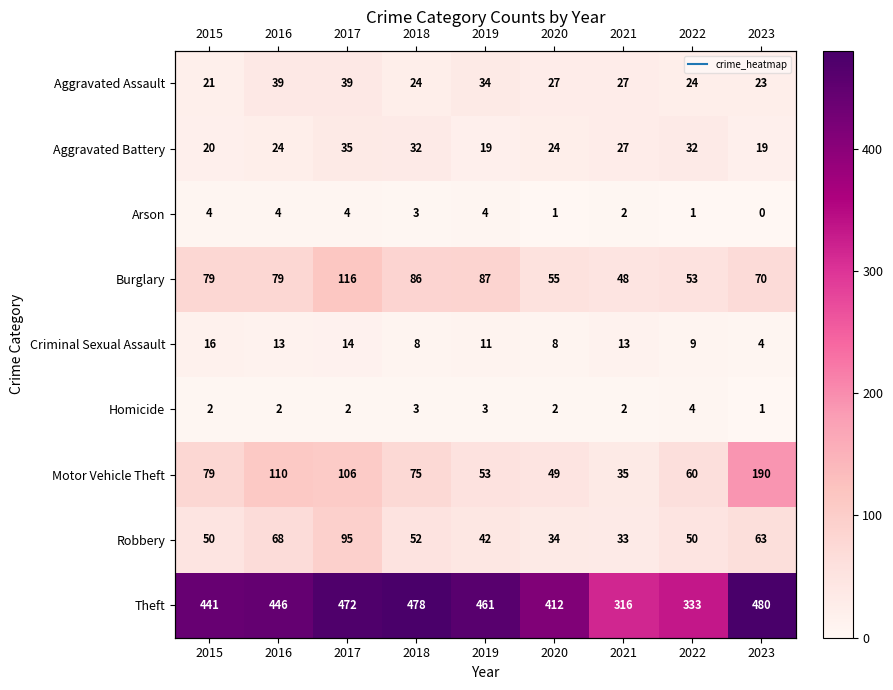

Which has a higher value, 2021 or 2015?

2021